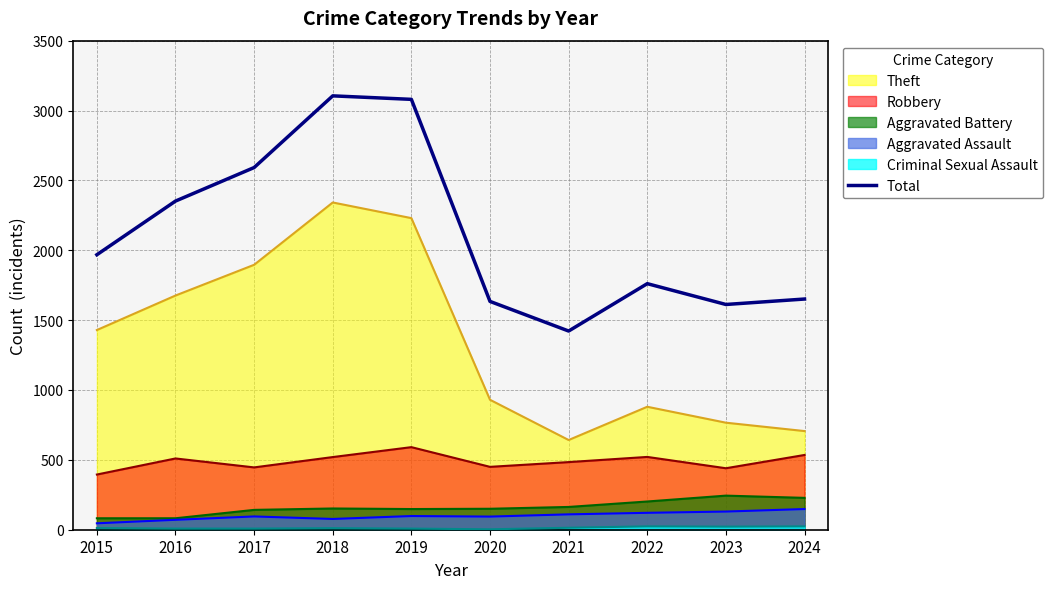

Rank the categories by value from lowest to highest.

2021, 2023, 2020, 2024, 2022, 2015, 2016, 2017, 2019, 2018